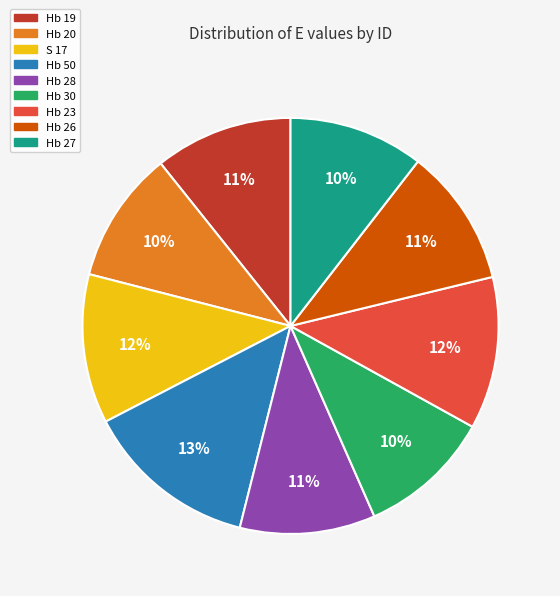

Which has a higher value, Hb 30 or S 17?

S 17